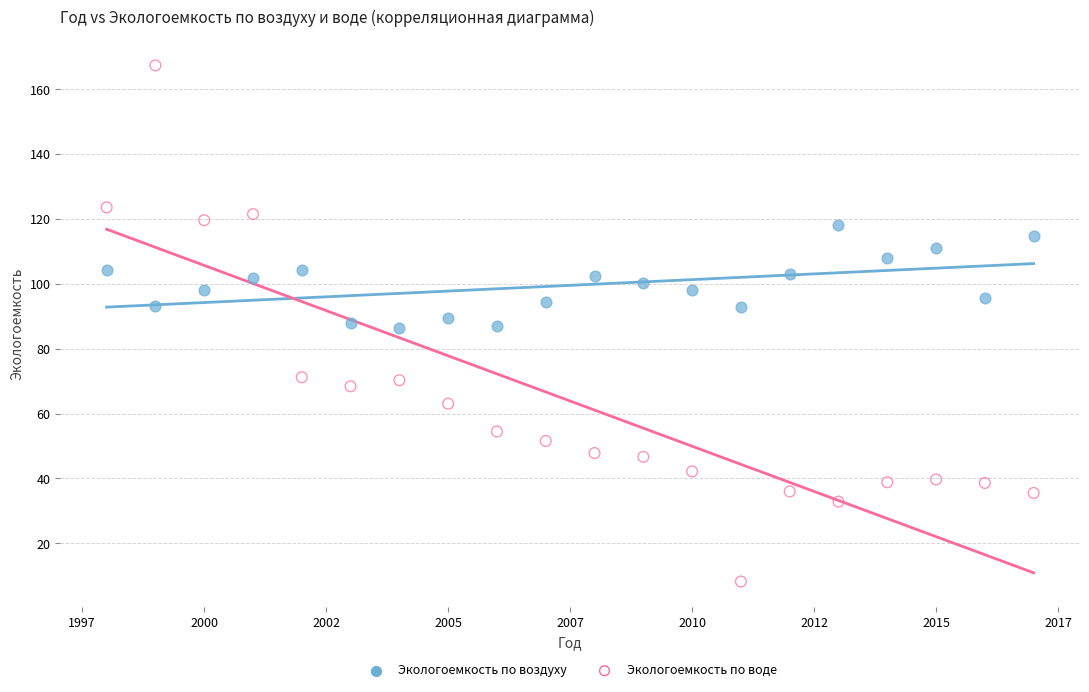

Which series contains the lowest Y value?

Экологоемкость по воде